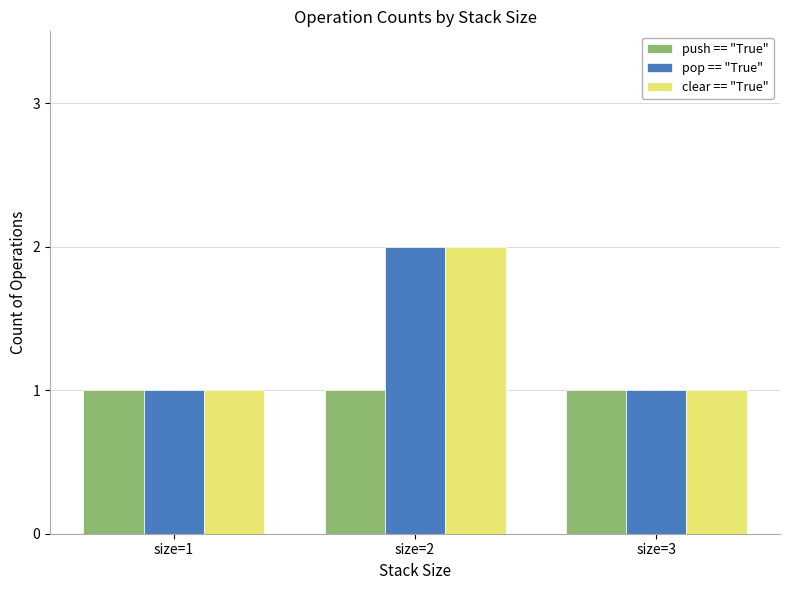

Reading right to left, transcribe all the data shown in this chart.

push == "True": 1	1	1
pop == "True": 1	2	1
clear == "True": 1	2	1